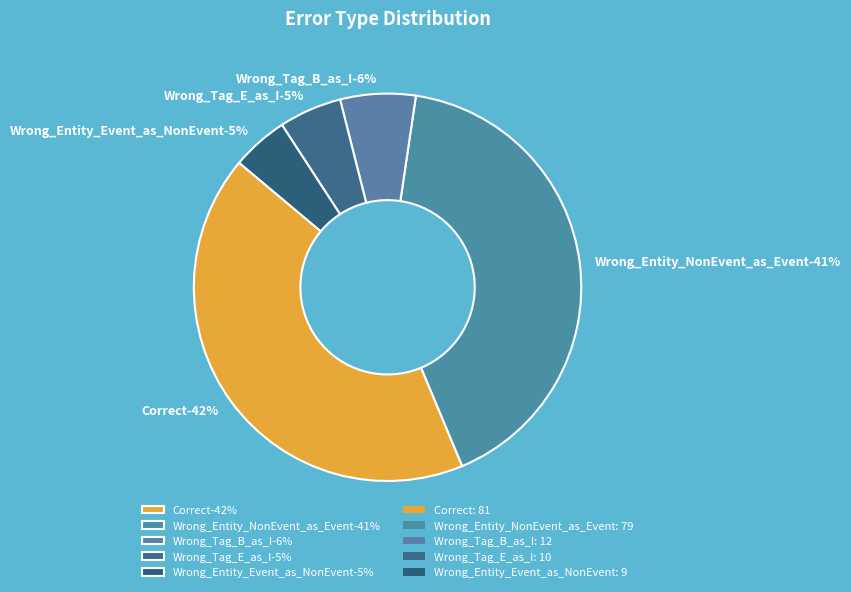

Does Wrong_Tag_E_as_I account for over 50% of the chart?

No